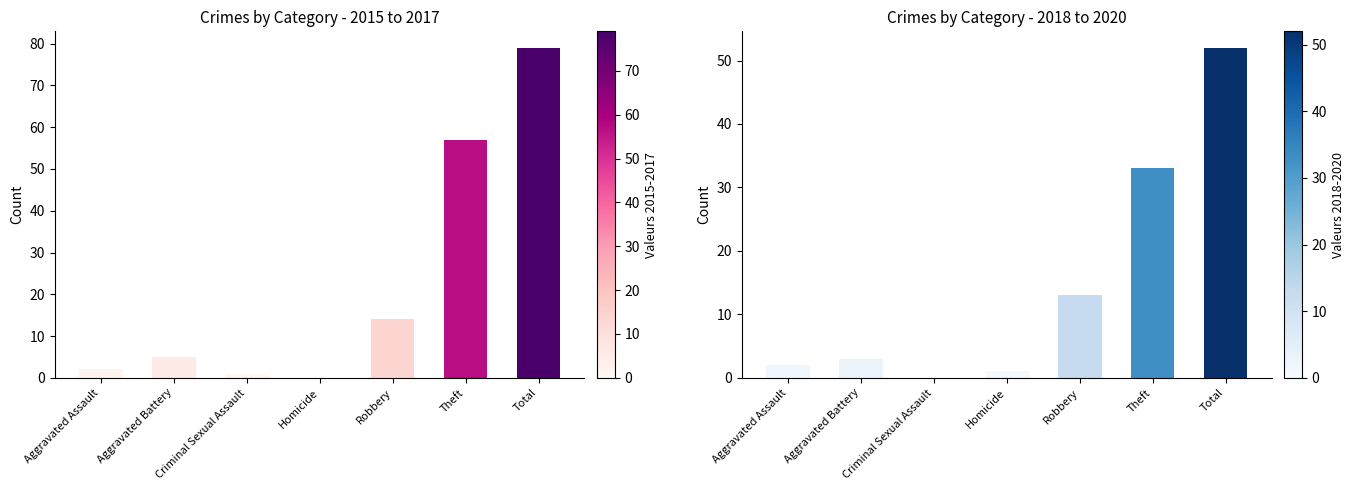

What are all the series names shown in the legend?

2015-2017 Total, 2018-2020 Total